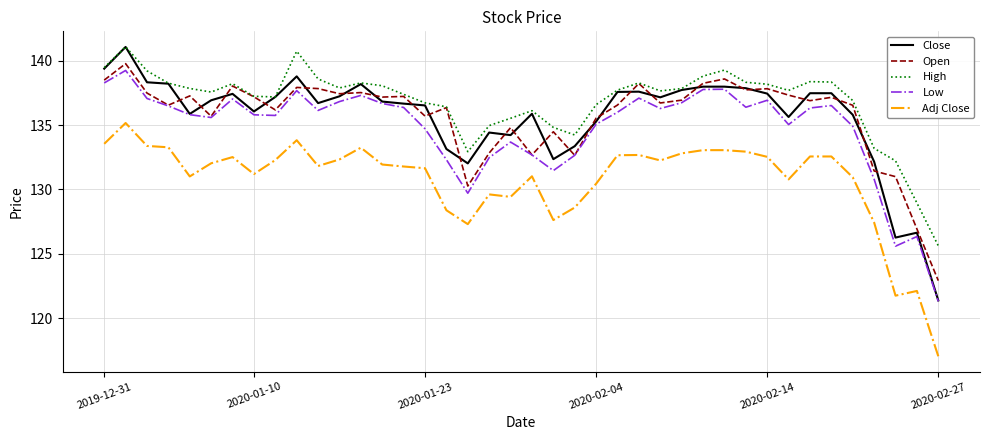

Which series has the largest total across all categories?

High